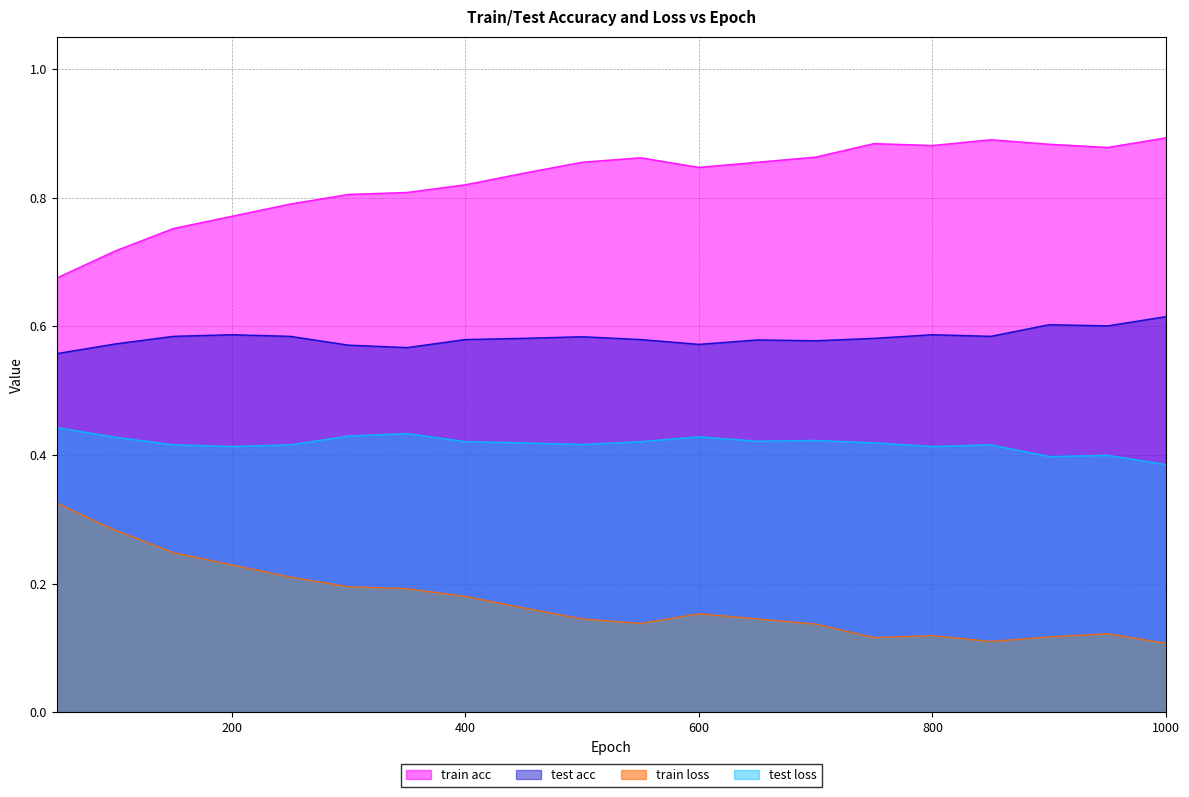

How many interior local valleys does the test acc series have?

5